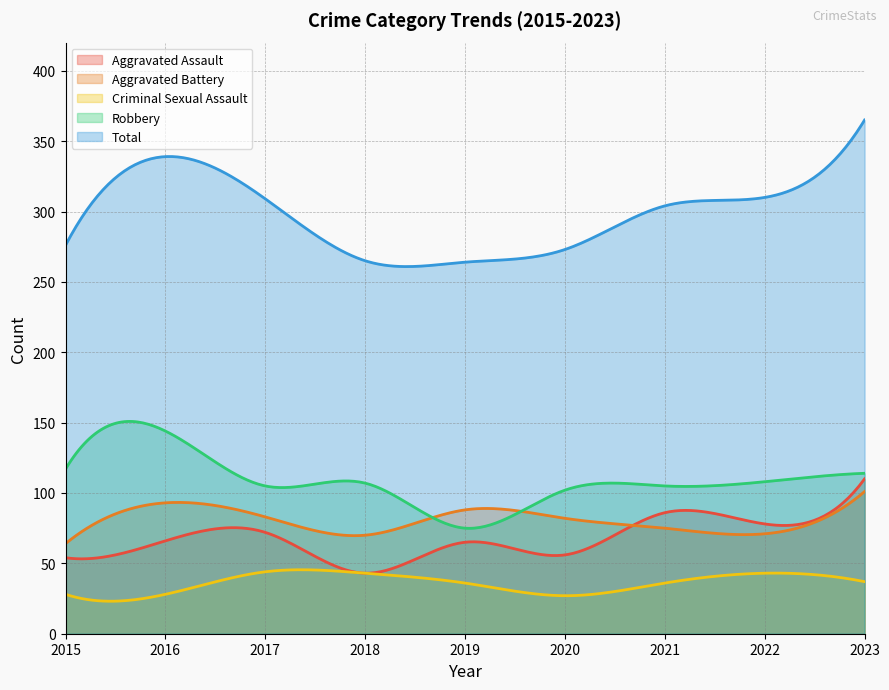

At which category does Robbery reach its first local peak?

2016